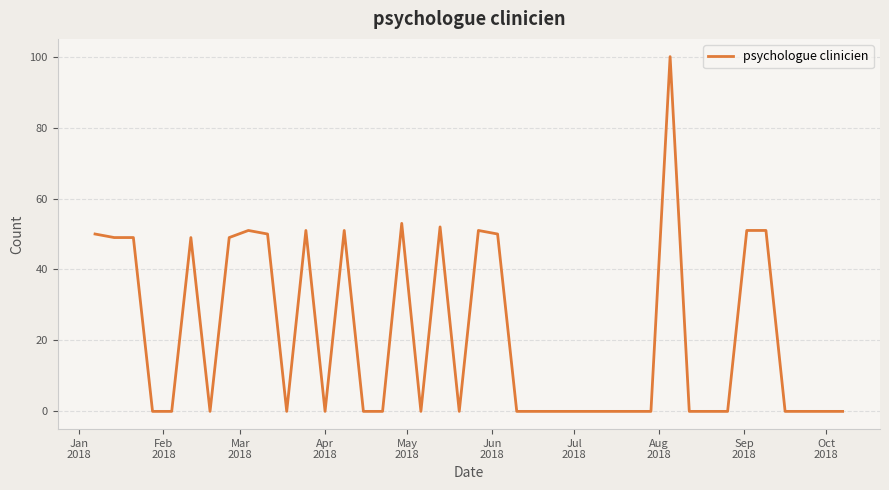

What is the difference between the maximum and minimum values?

100